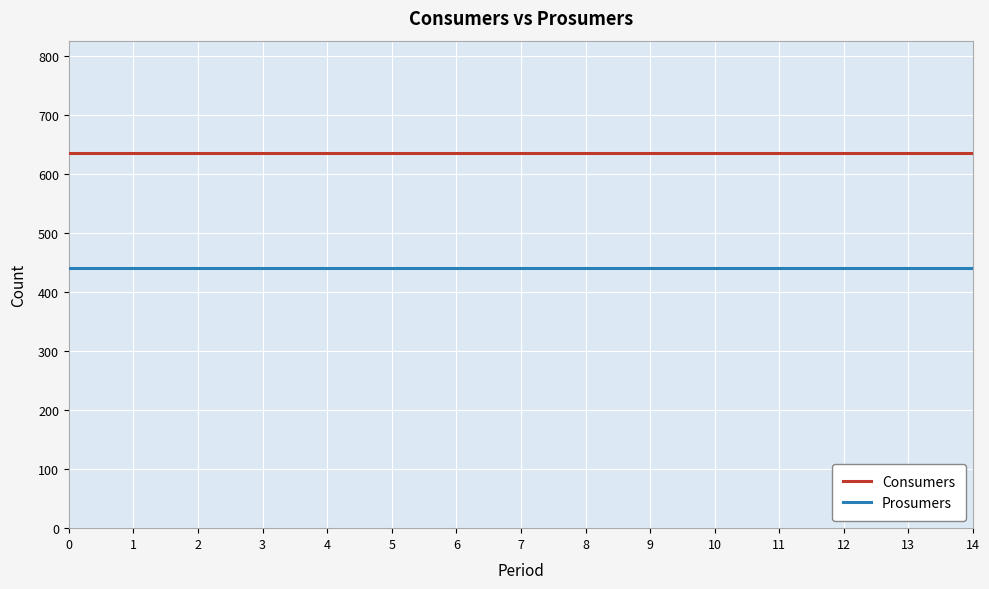

What is the lowest value of the Consumers series?

635